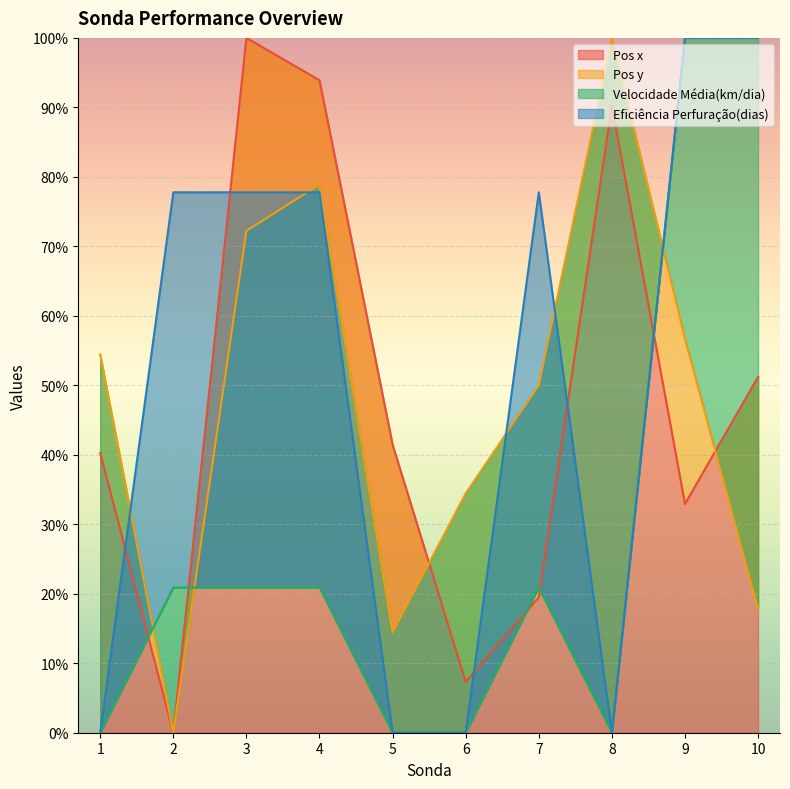

The Pos y series shows 9.0 at 5. True or false?

False